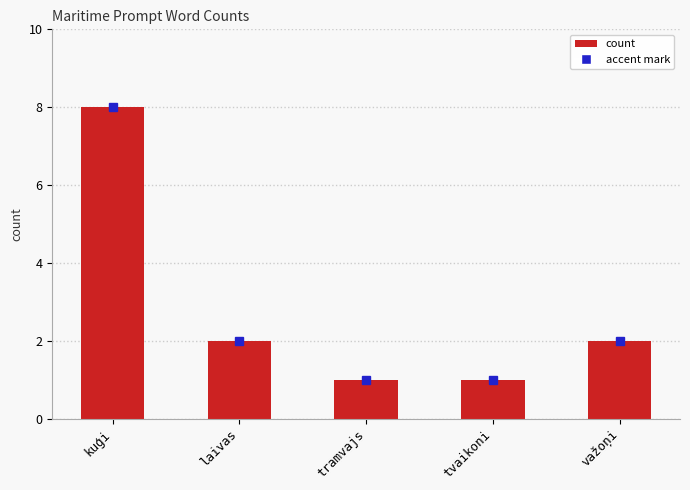

What is the sum of all values?

14